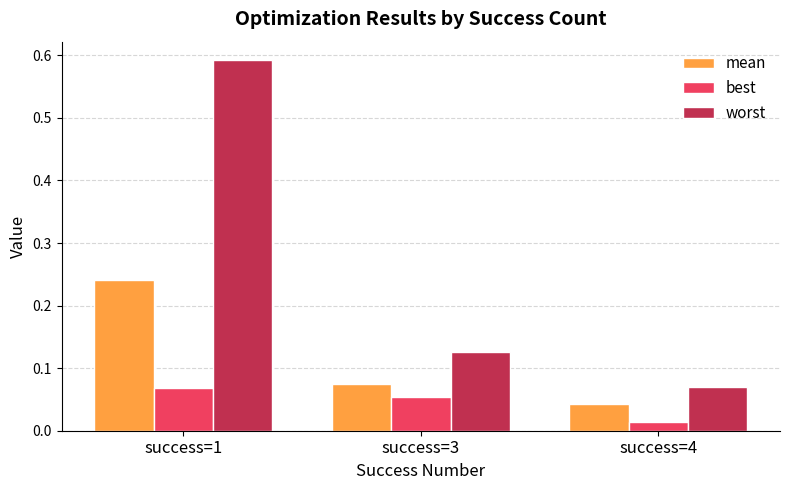

The worst series shows 0.2 at success=1. True or false?

False